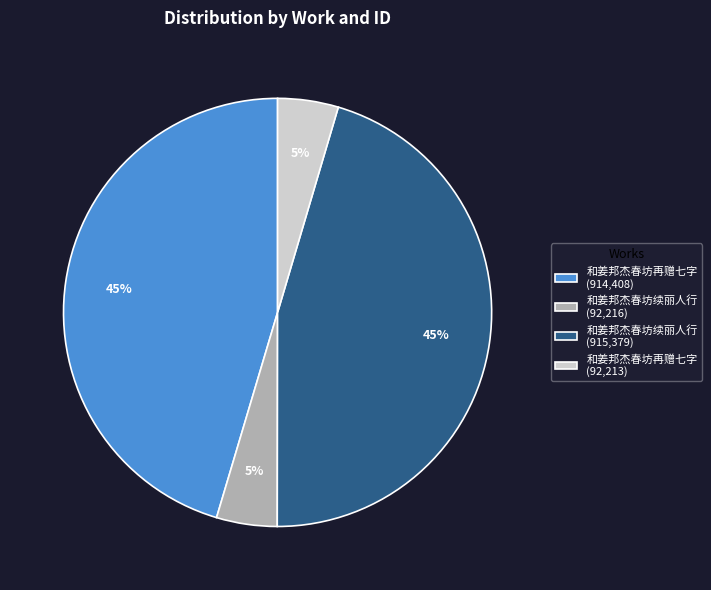

Does 和姜邦杰春坊续丽人行 (92,216) represent more than half of the total?

No